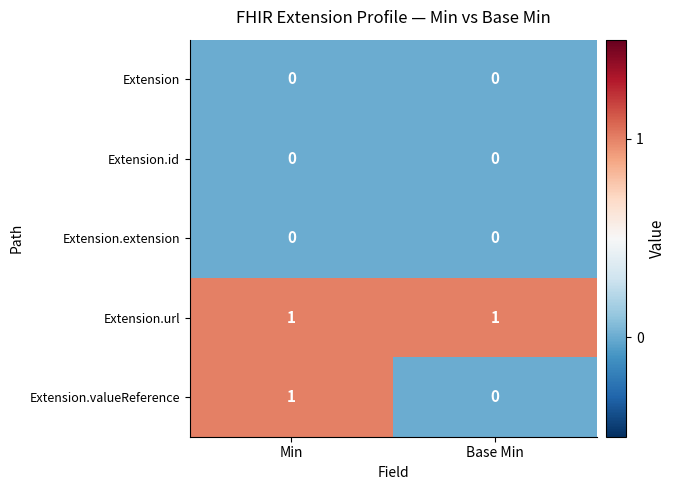

Which series has the widest spread of values?

Extension.valueReference